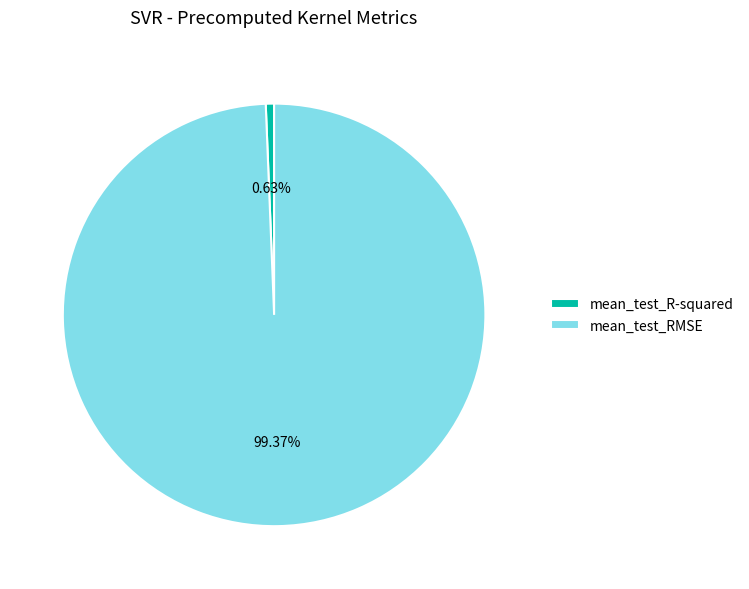

What is the total percentage of mean_test_RMSE and mean_test_R-squared?

100.0%